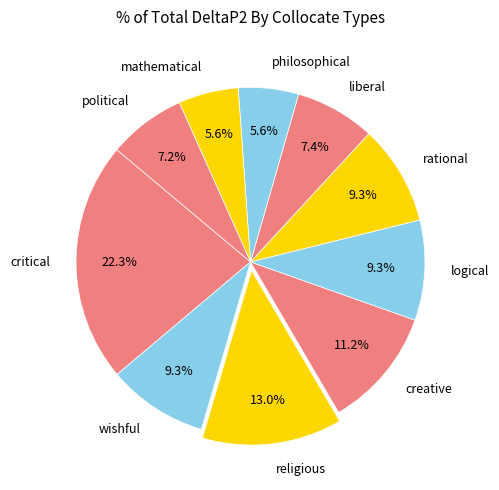

How many slices are in this pie chart?

10